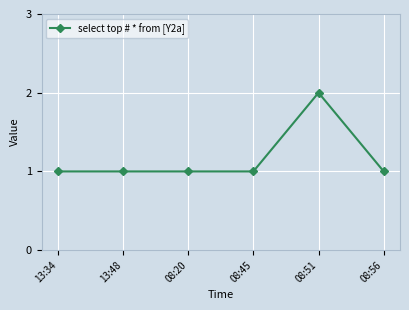

What is the sum of all values?

7